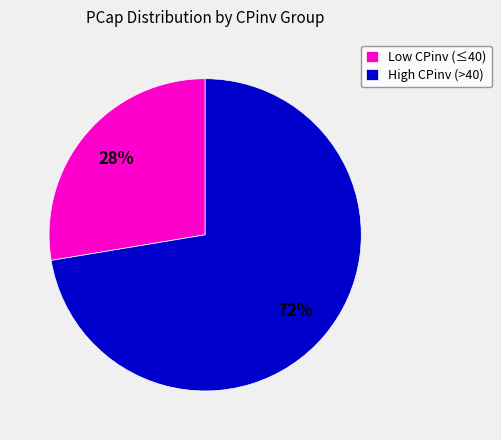

Which slice is the largest?

High CPinv (>40)